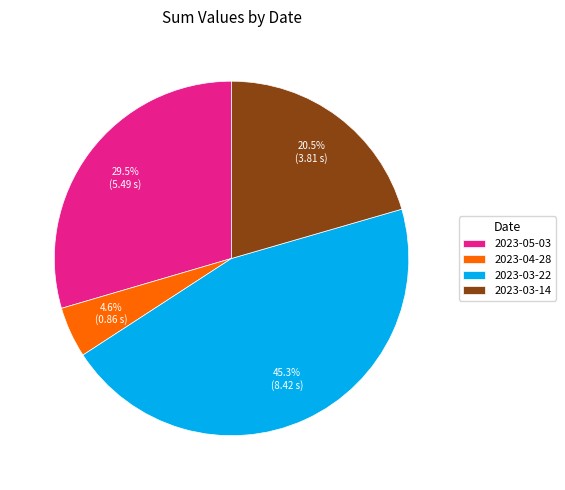

What is the total percentage of 2023-05-03 and 2023-03-14?

50.1%